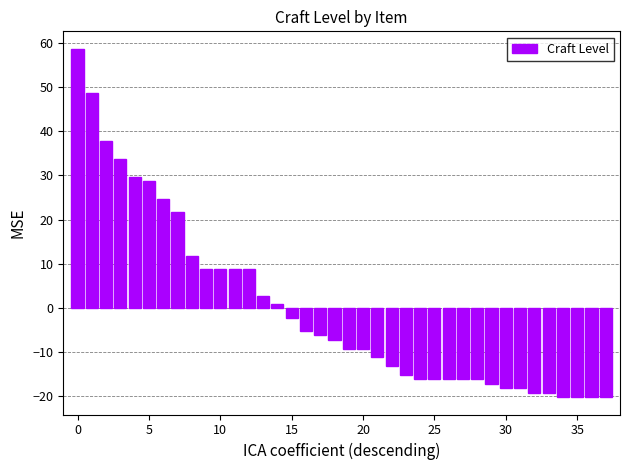

What is the value of the 14th bar from the left?

2.7